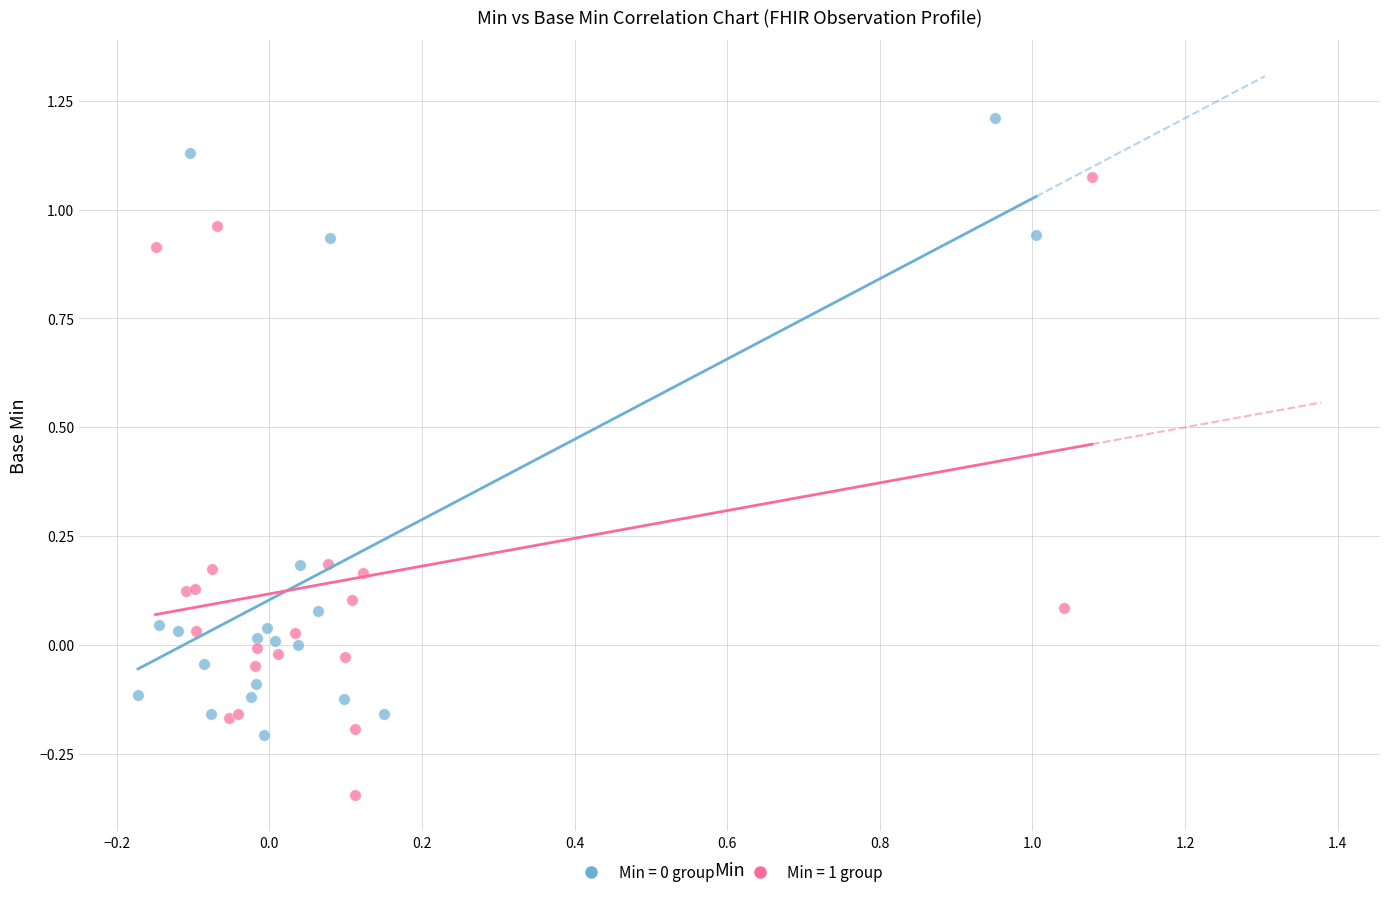

Which series reaches the minimum Y coordinate?

Min = 1 group